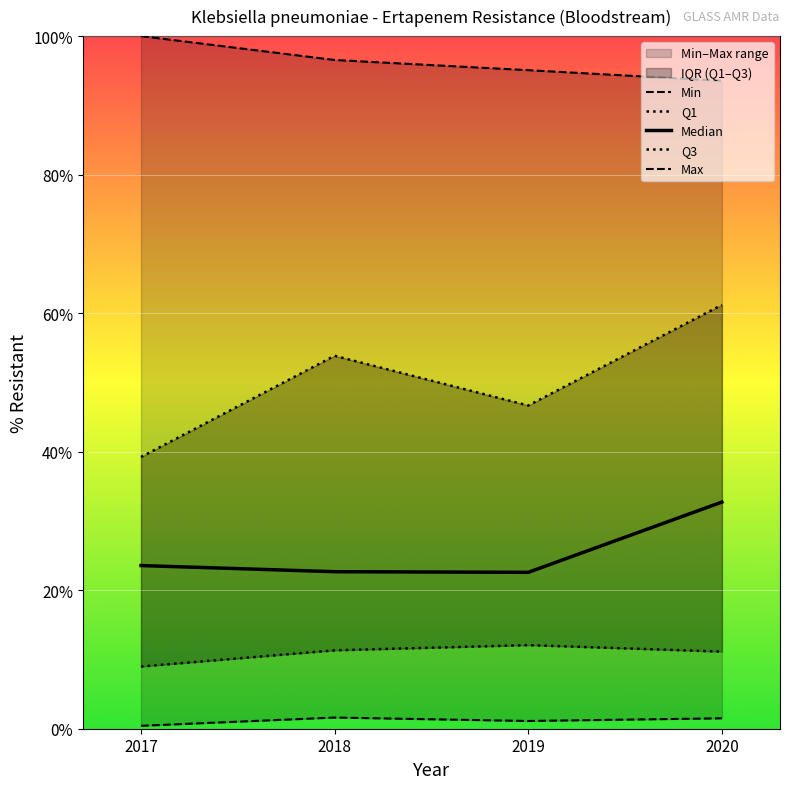

At which label is Q3 closest to 50?

2019